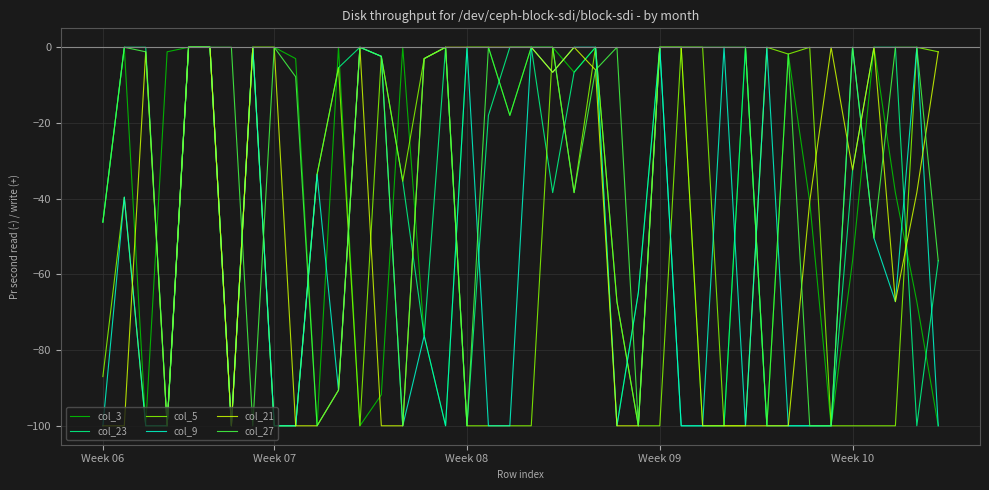

Which series ends up on top after the final intersection of col_27 and col_21?

col_21